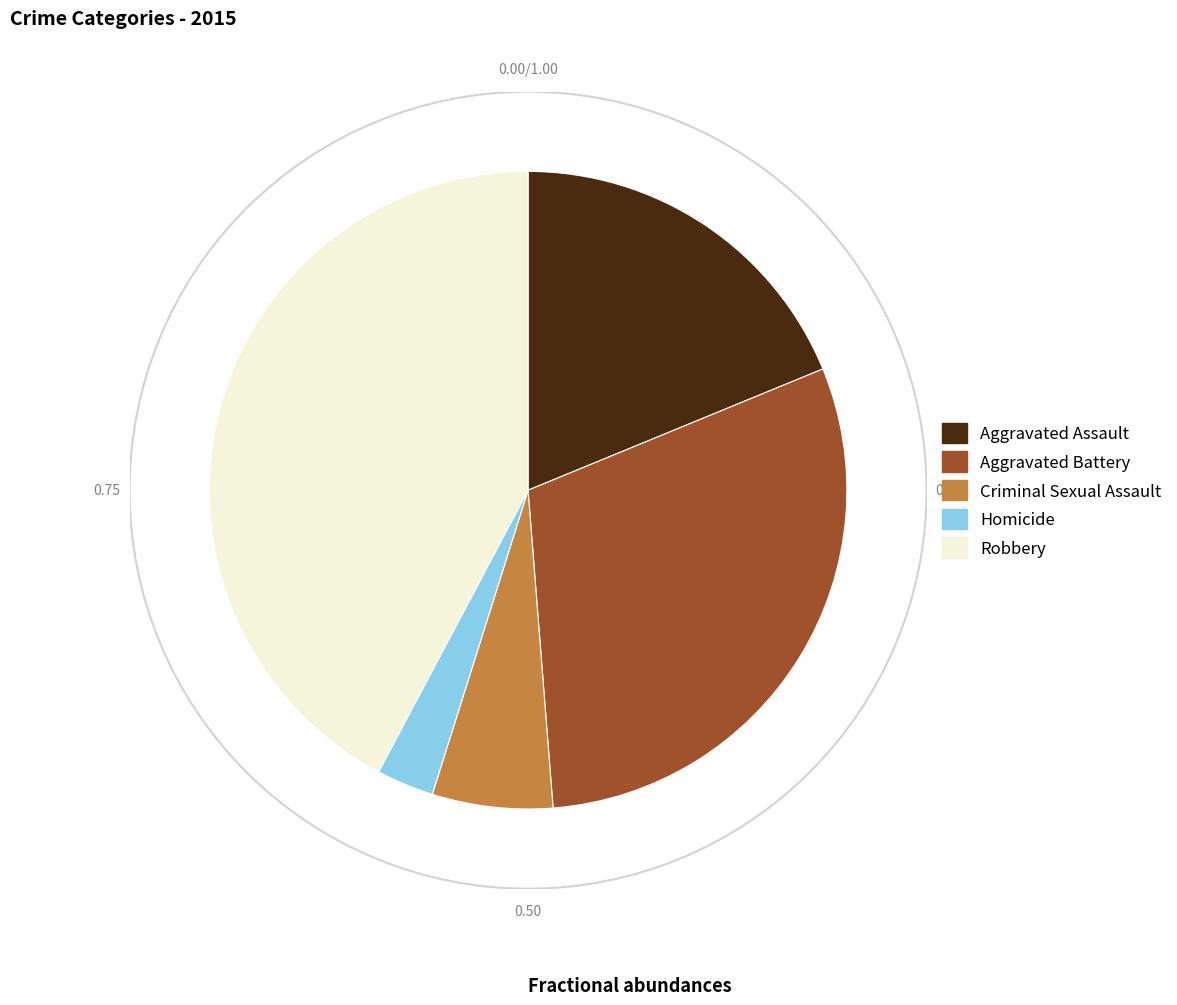

Is it true that Aggravated Assault is 19% of the pie?

True